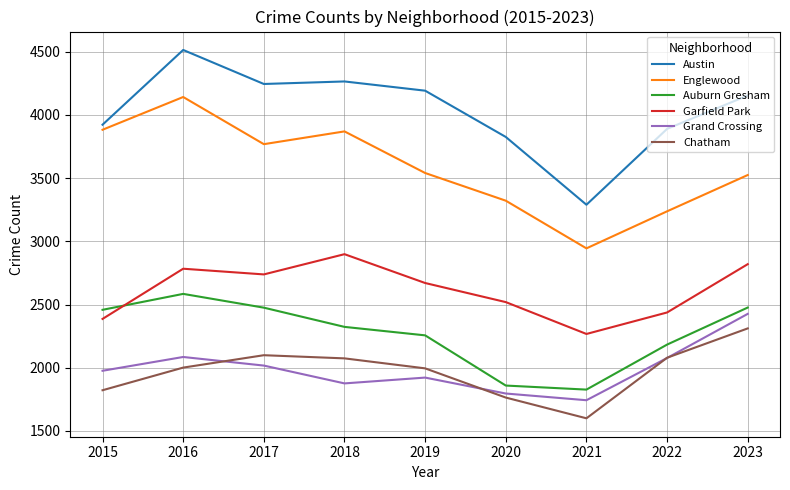

What is the total value across all series at 2018?

17304